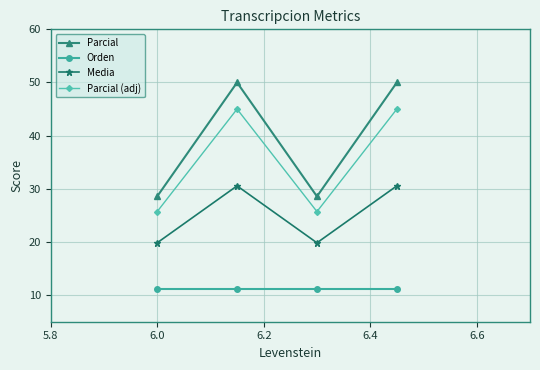

In Media, how many points are lower than both neighbors (excluding endpoints)?

1